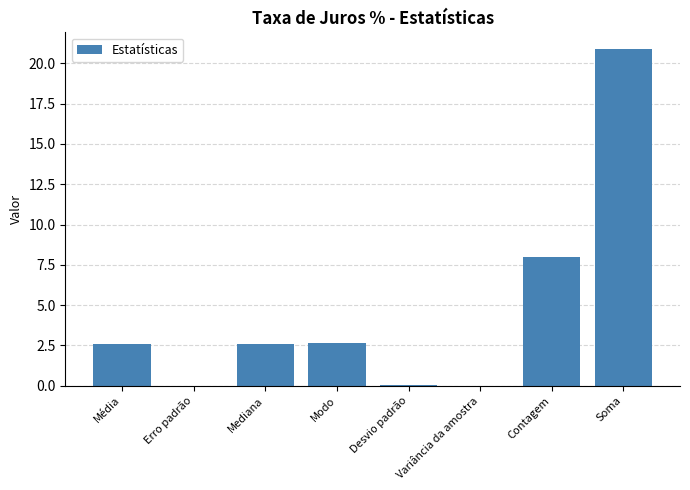

Is it true that the value at Contagem is 5.1?

False